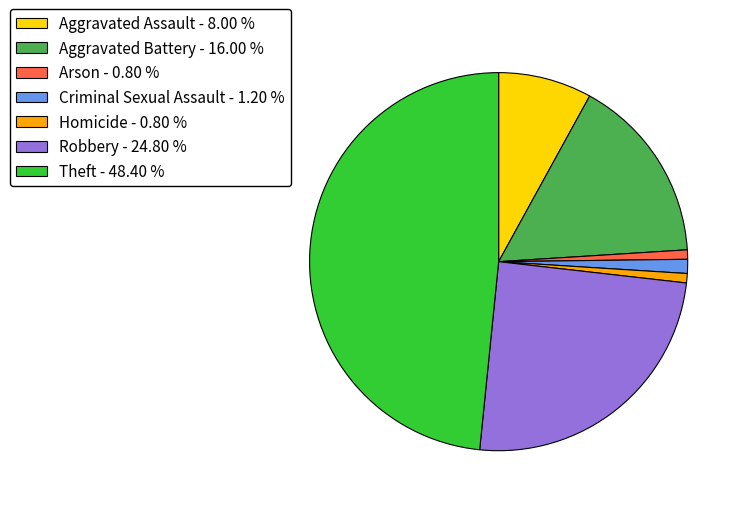

Do Homicide - 0.80 % and Theft - 48.40 % together represent more than half of the pie?

No